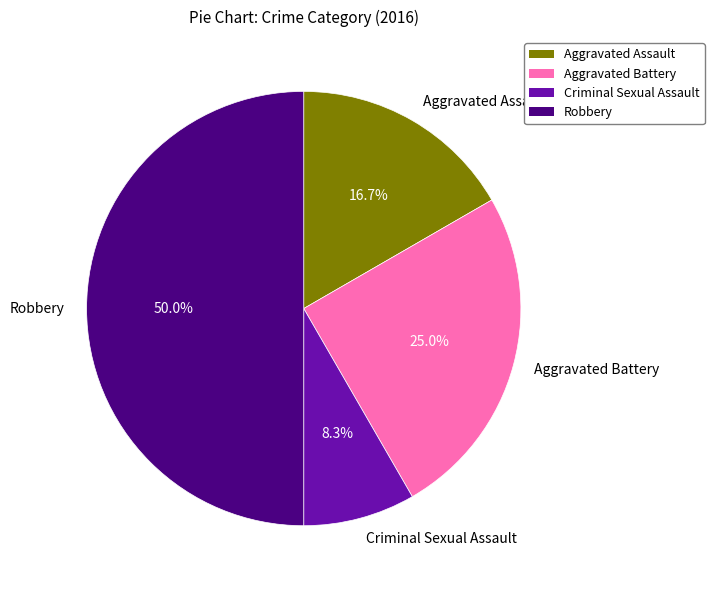

How many slices are in this pie chart?

4